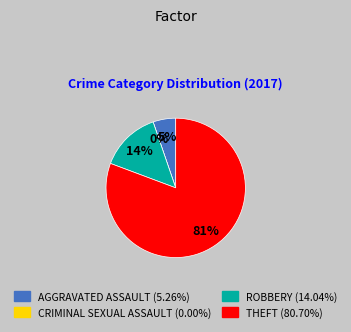

The Theft slice represents 81% of the pie. True or false?

True